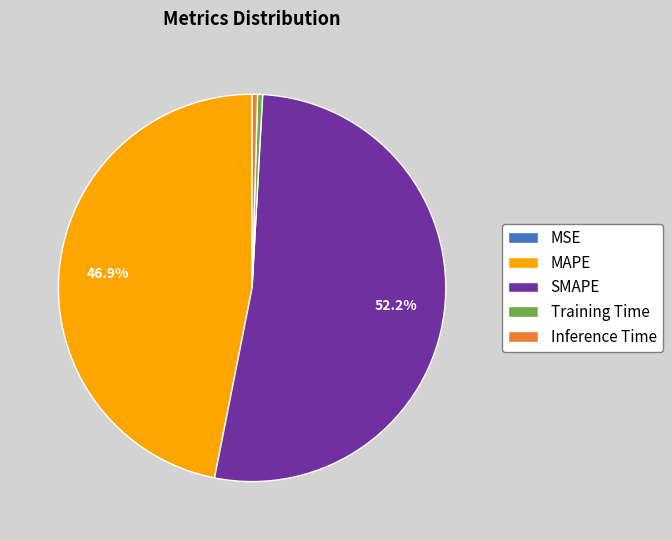

Which category has the biggest portion of the pie?

SMAPE